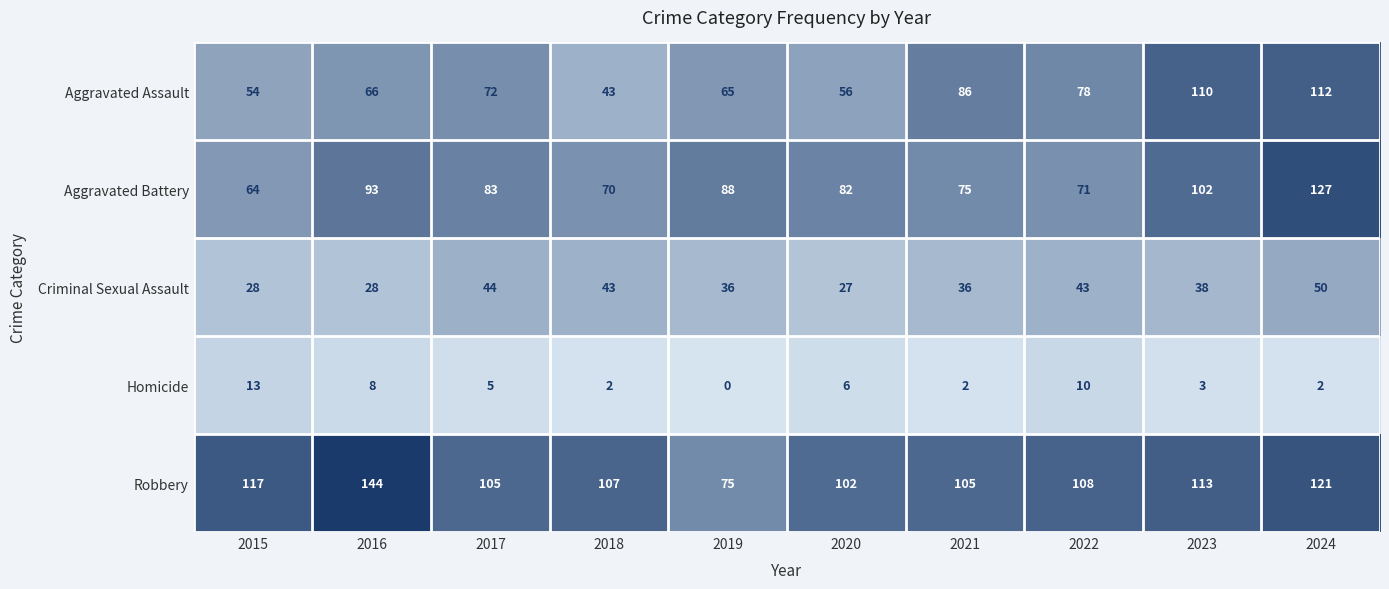

Is it true that Aggravated Battery equals 31 at 2021?

False